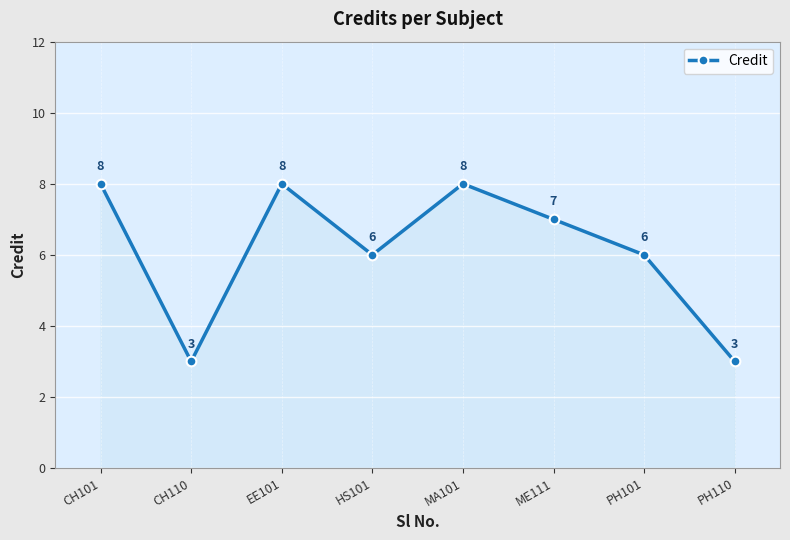

Is it true that the value at CH101 is 8?

True